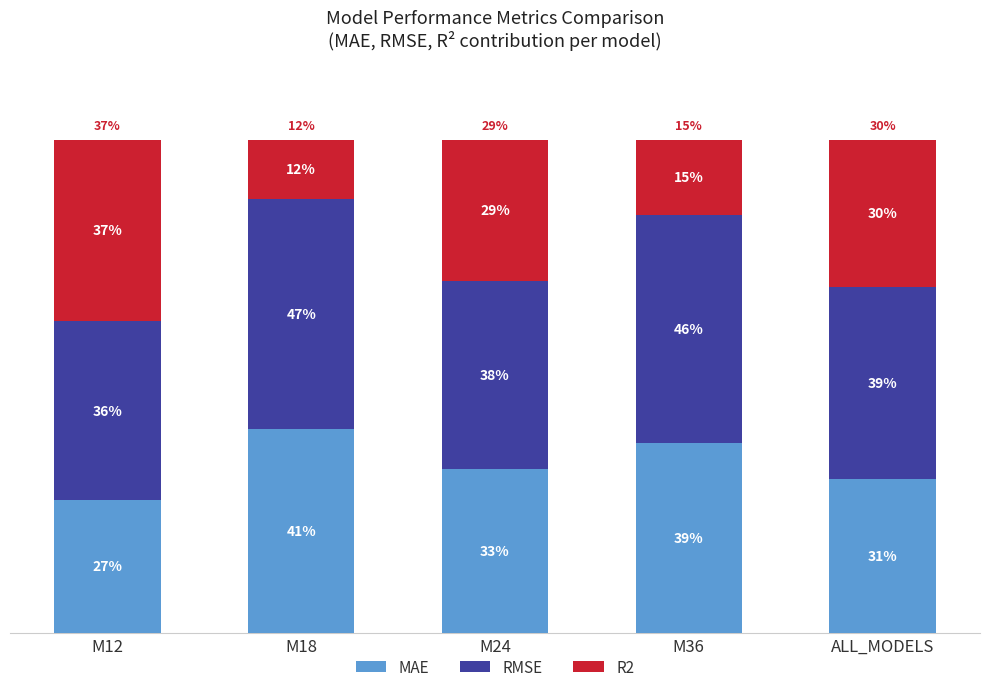

The value of RMSE at ALL_MODELS is 39.0. True or false?

True